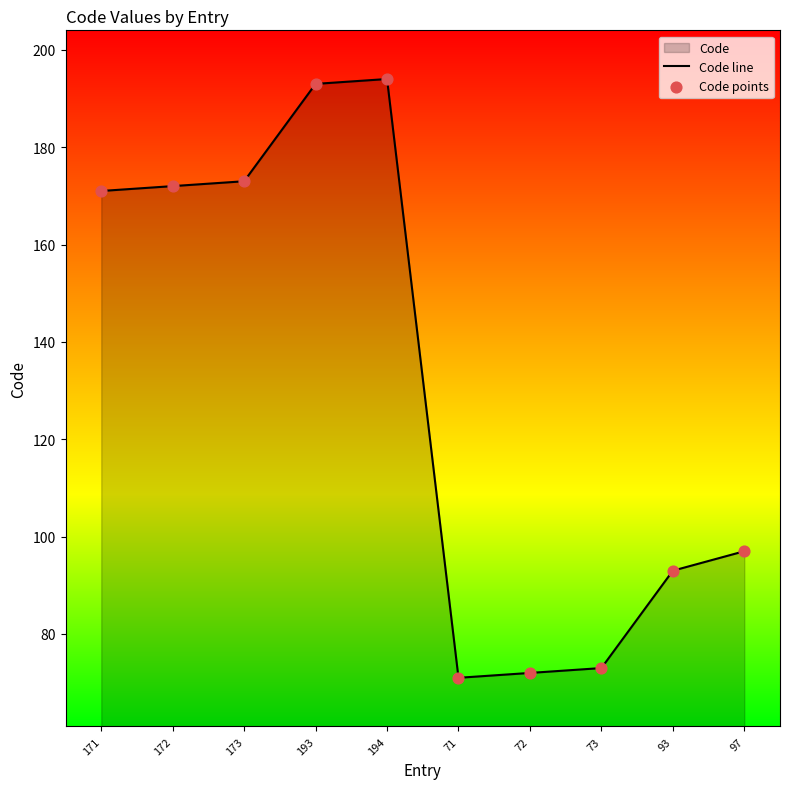

What is the change in value from 72 to 93?

+21